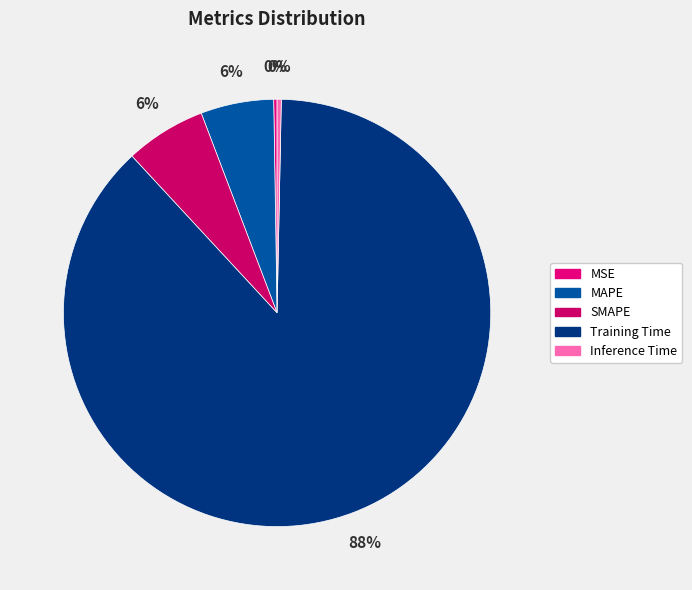

What is the change in value from MSE to SMAPE?

+0.2